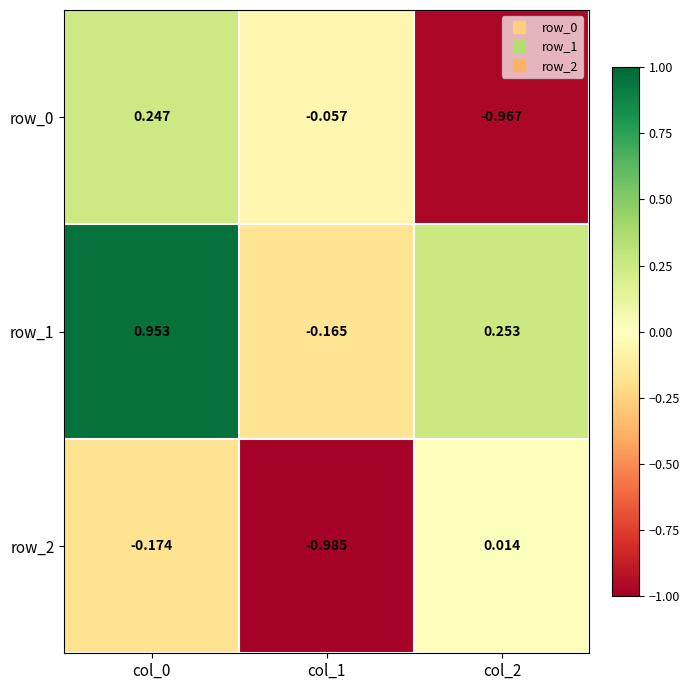

Which series has the largest total across all categories?

row_1